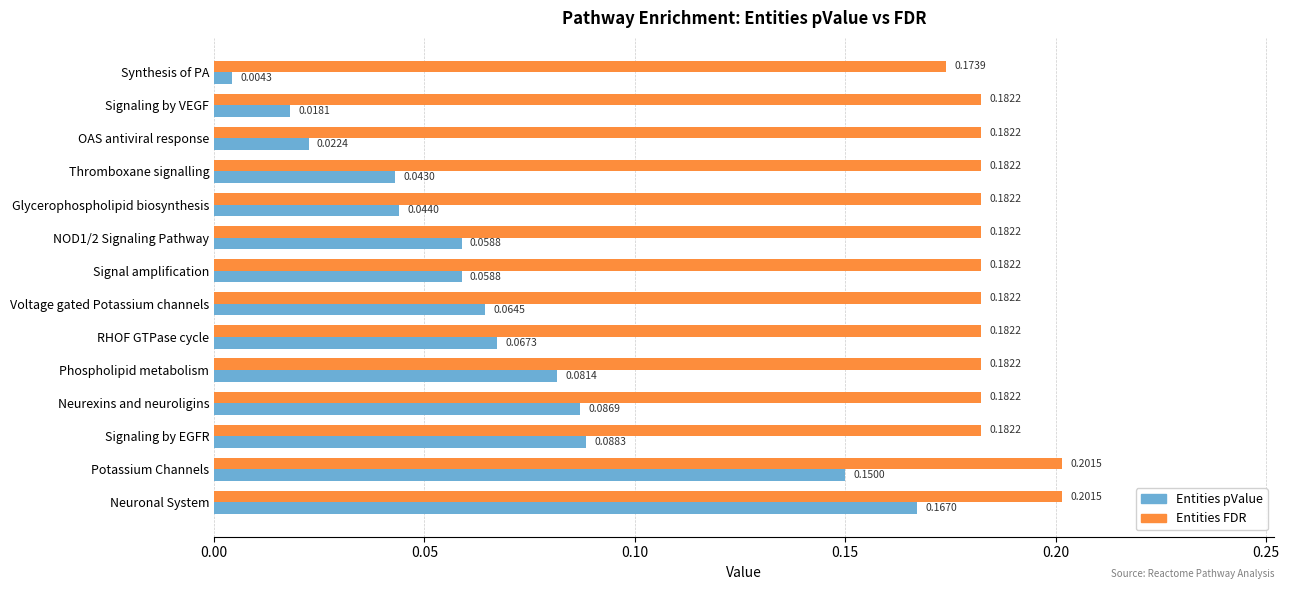

At which label is Entities pValue closest to 0?

Synthesis of PA